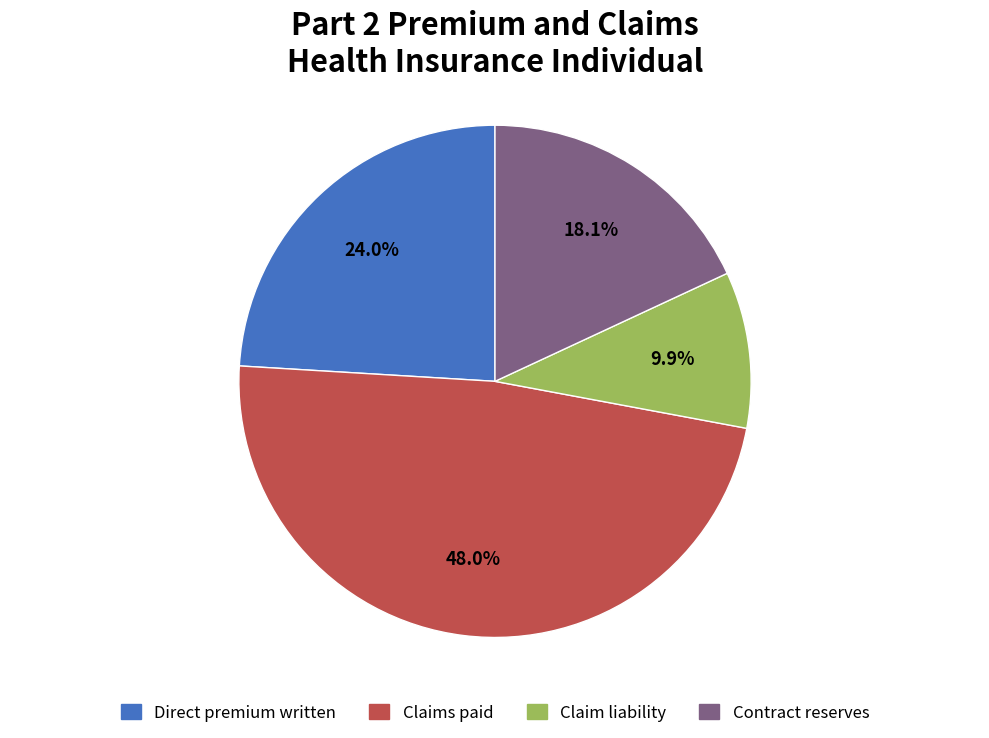

Rank the categories by value from lowest to highest.

Claim liability, Contract reserves, Direct premium written, Claims paid